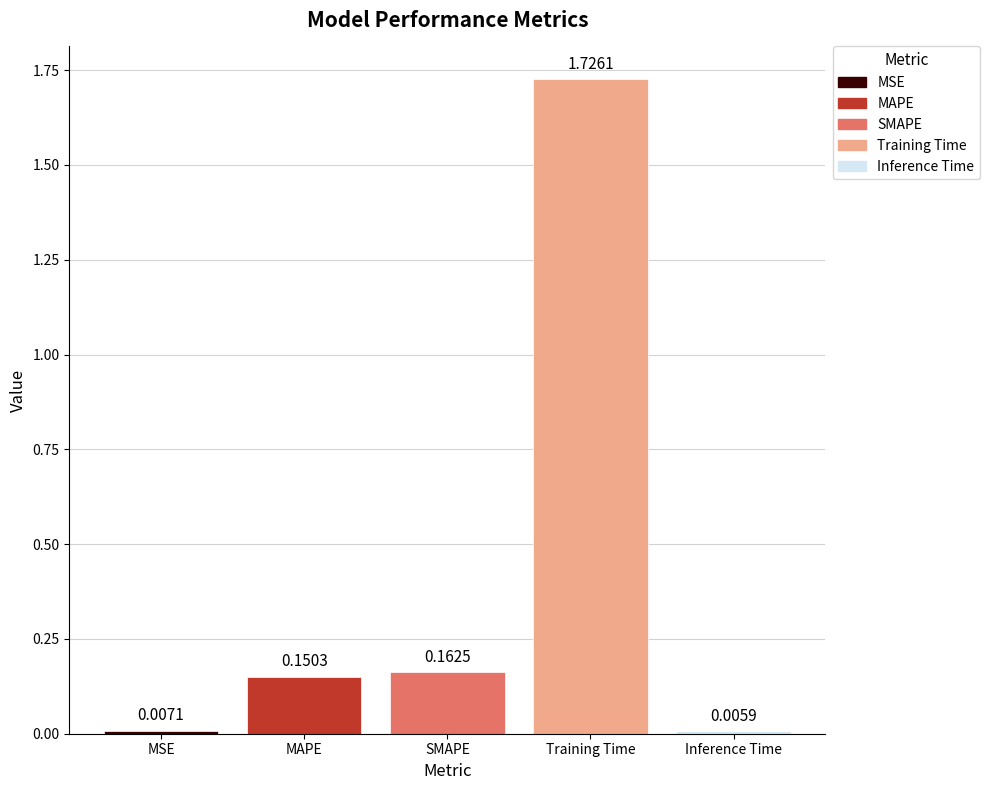

Which label corresponds to the smallest value in the chart?

Inference Time